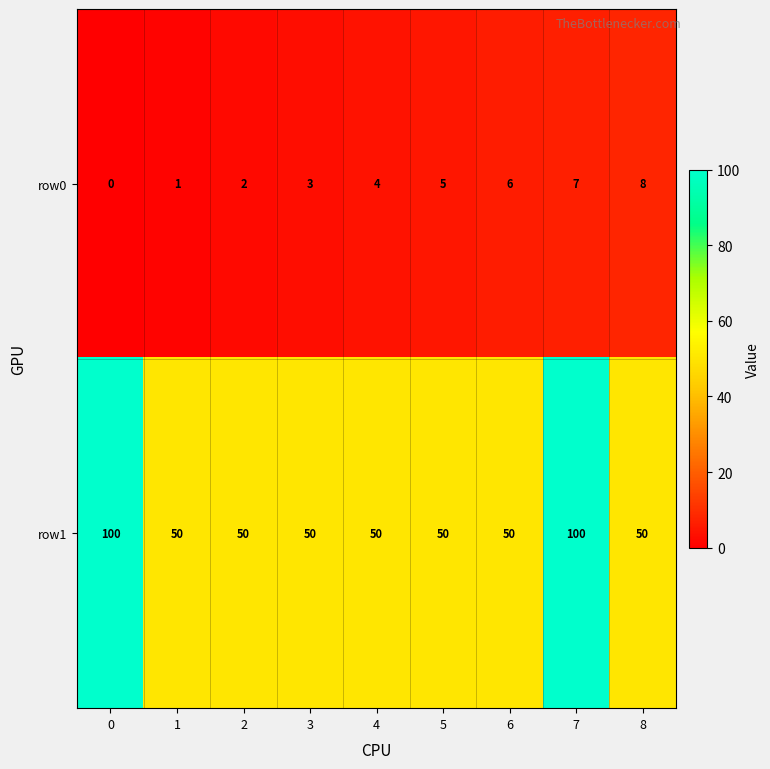

Which series has the largest total across all categories?

row1